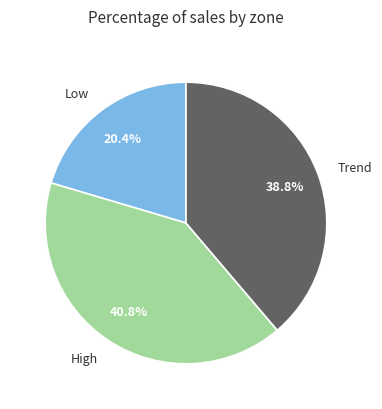

Which category has the smallest portion of the pie?

Low